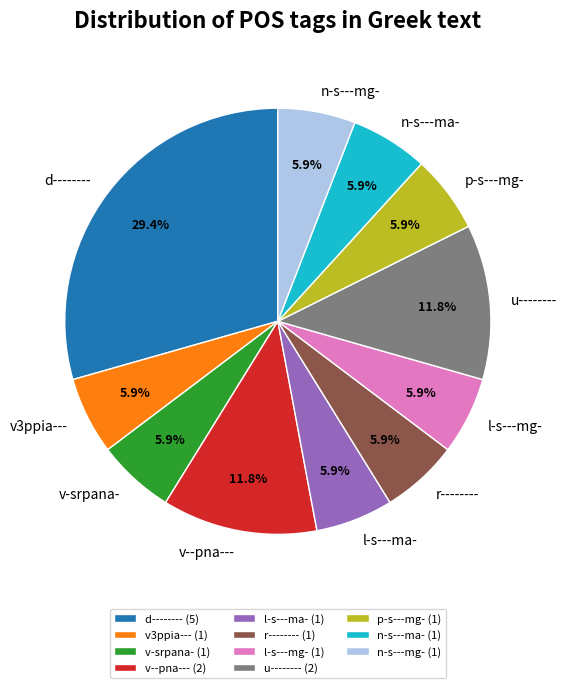

To the nearest percent, what is the combined percentage of u-------- and r--------?

18%